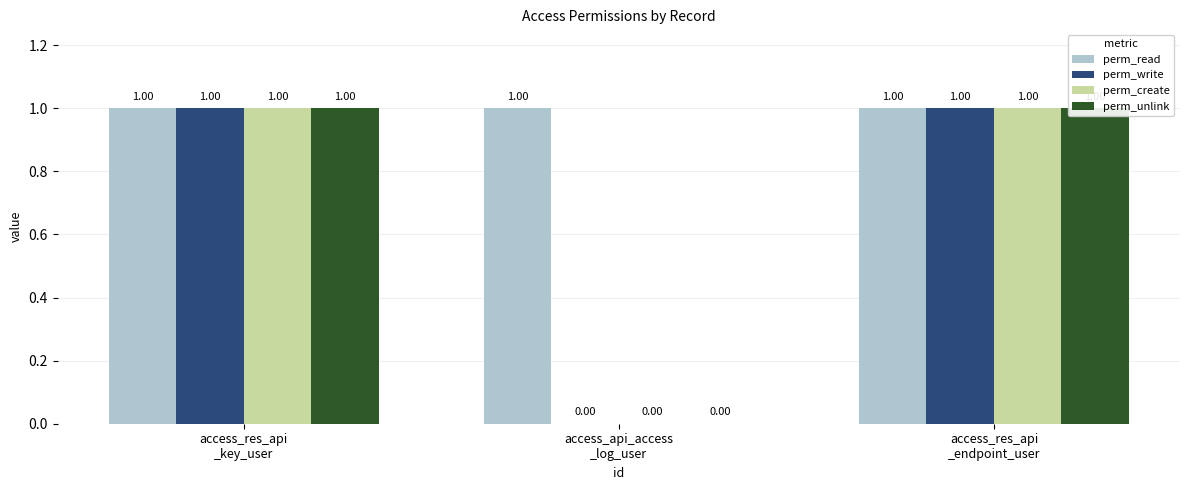

What is the greatest value displayed?

1